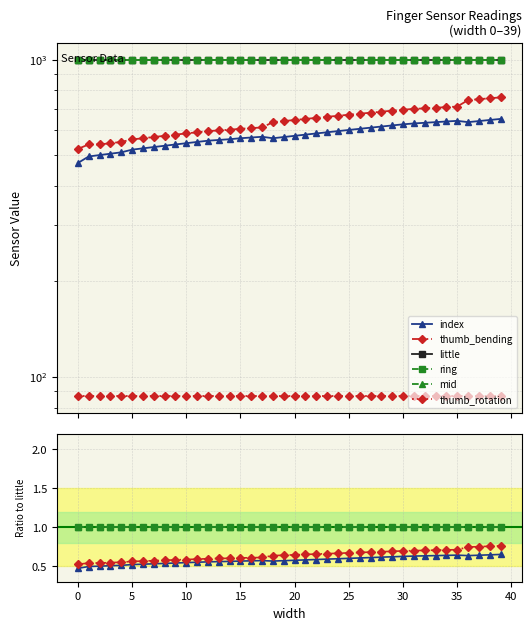

Which has a higher value, 15 or 24?

24